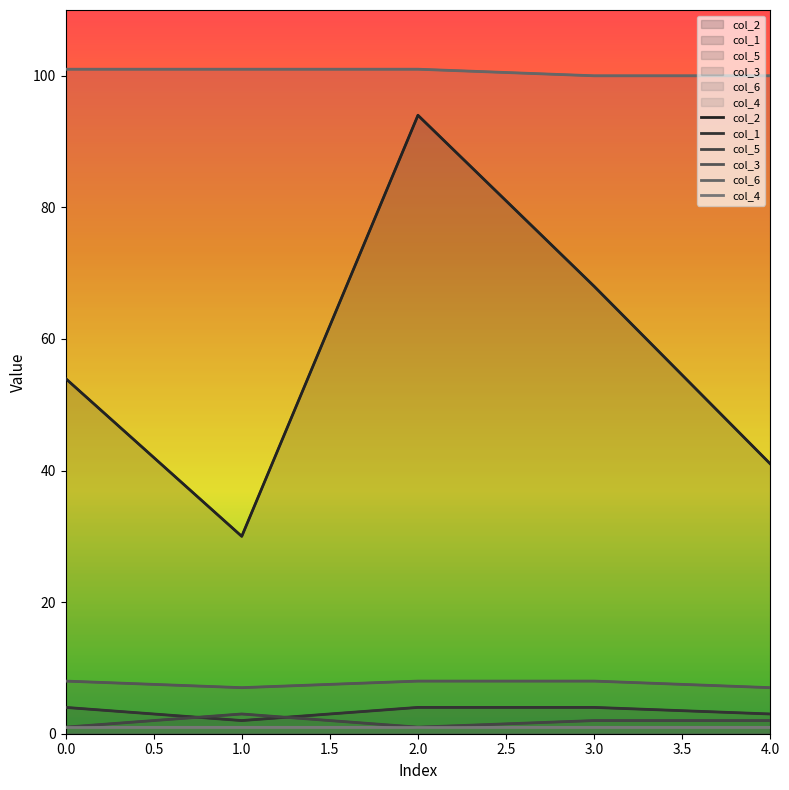

Which series changed the most between 0.0 and 3.0?

col_2